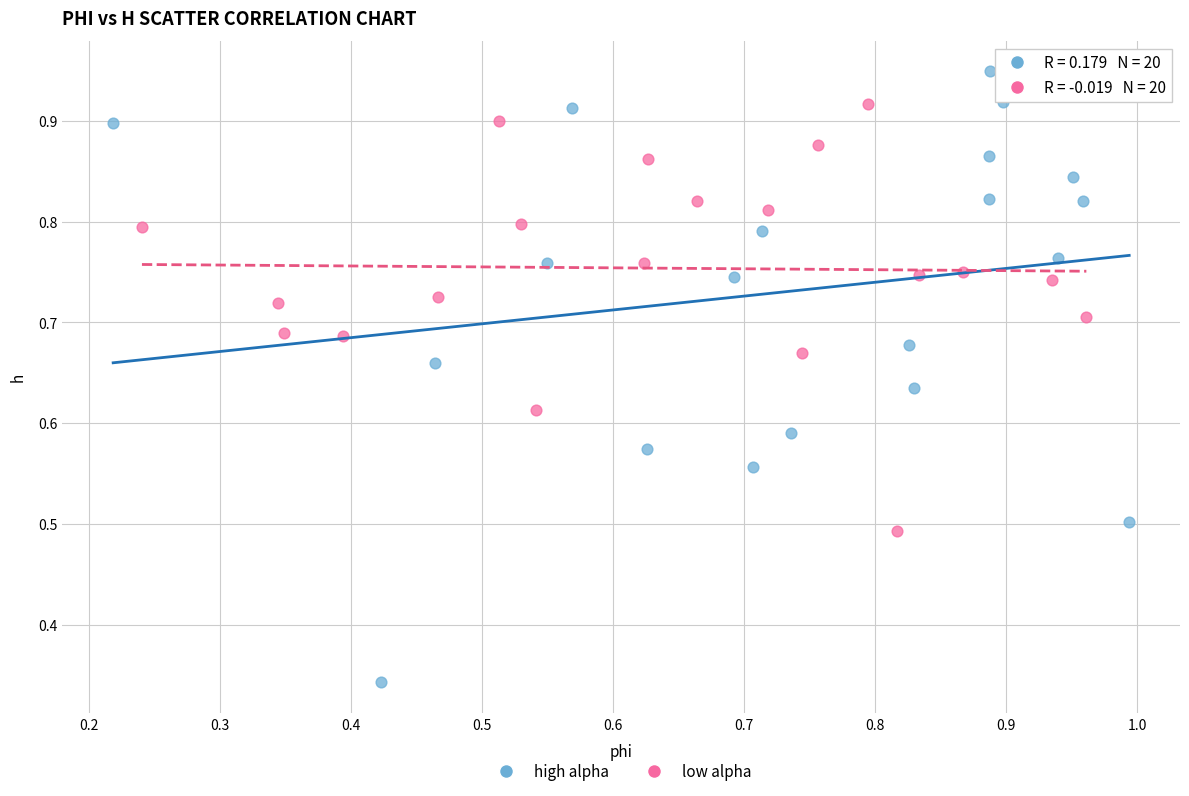

Which series has the widest spread of Y values?

high alpha